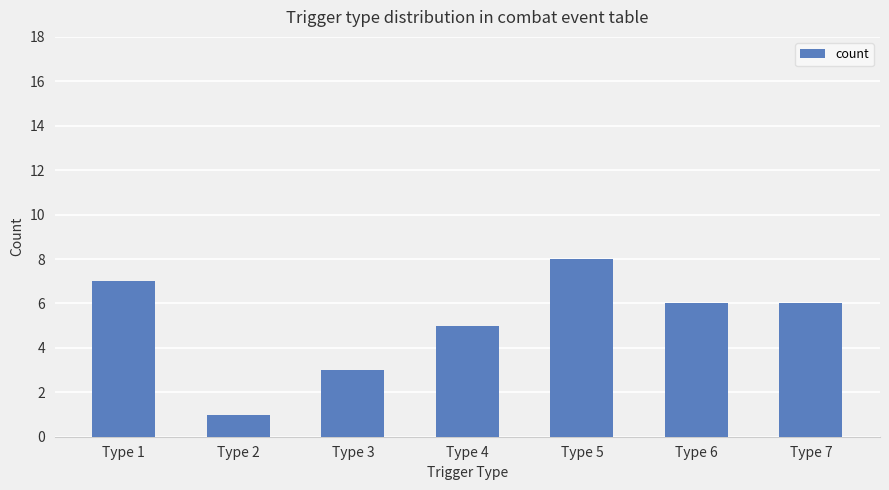

True or false: the data shows 1 at Type 3.

False